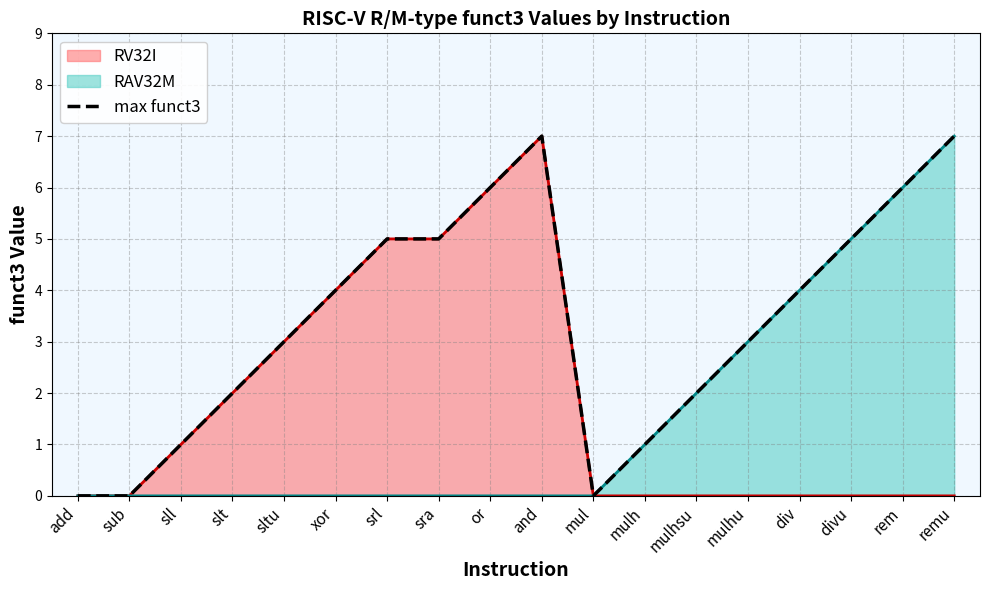

What is the average value?

3